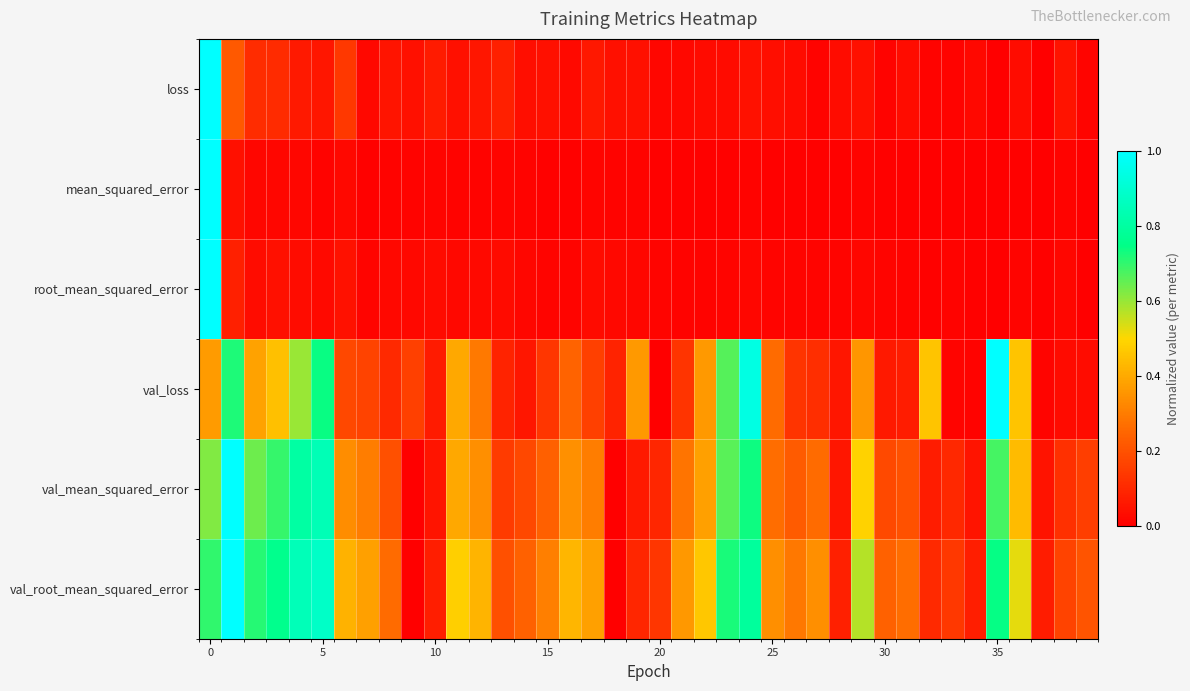

How many distinct data groups are displayed?

6